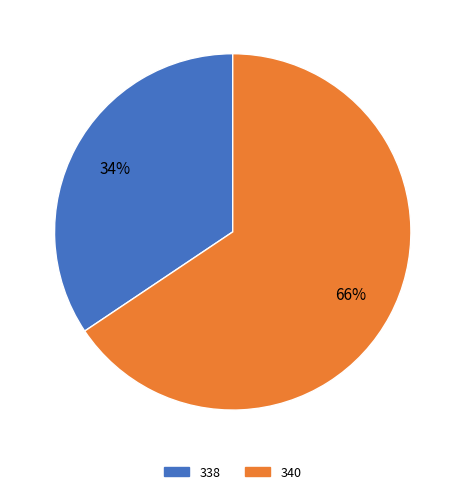

To the nearest percent, what percentage of the pie is 338?

34%